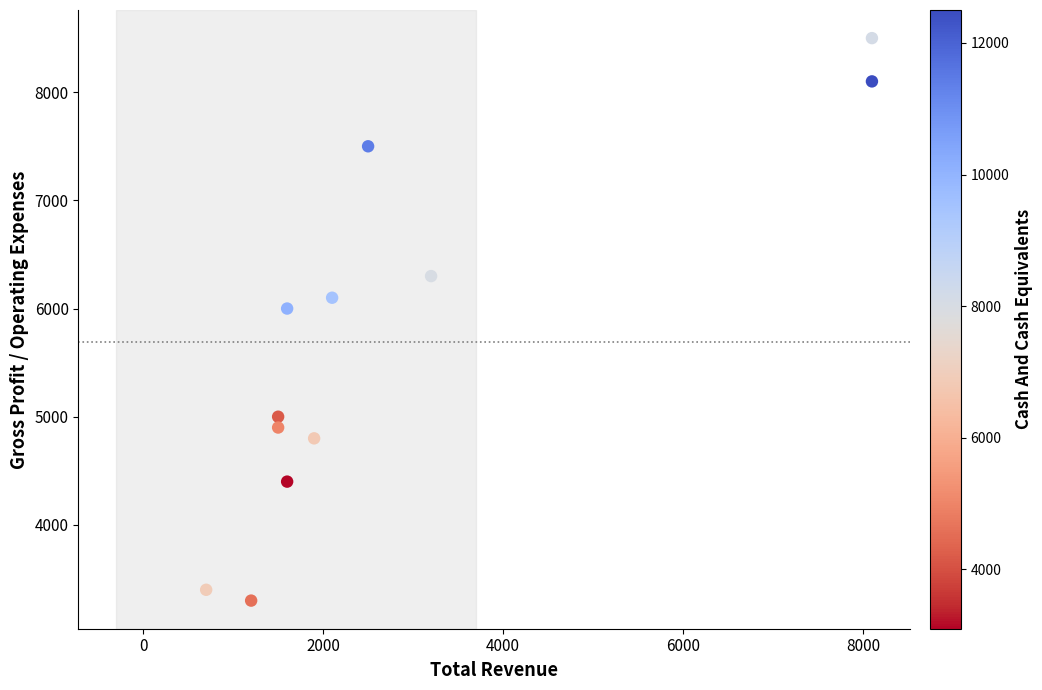

What is the average Y value?

5692